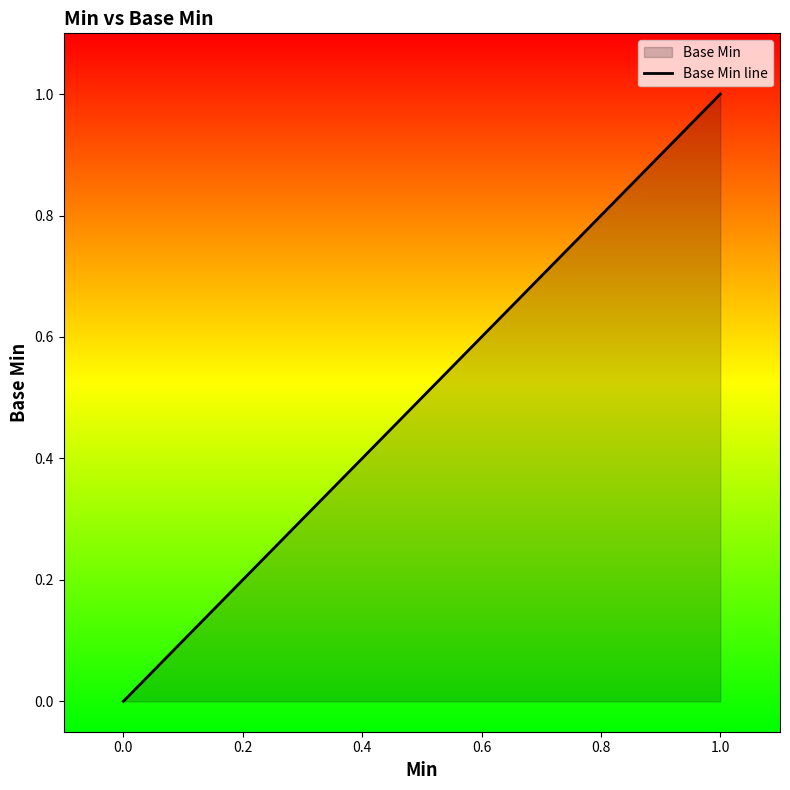

List the labels in order of value, smallest first.

0.0, 1.0